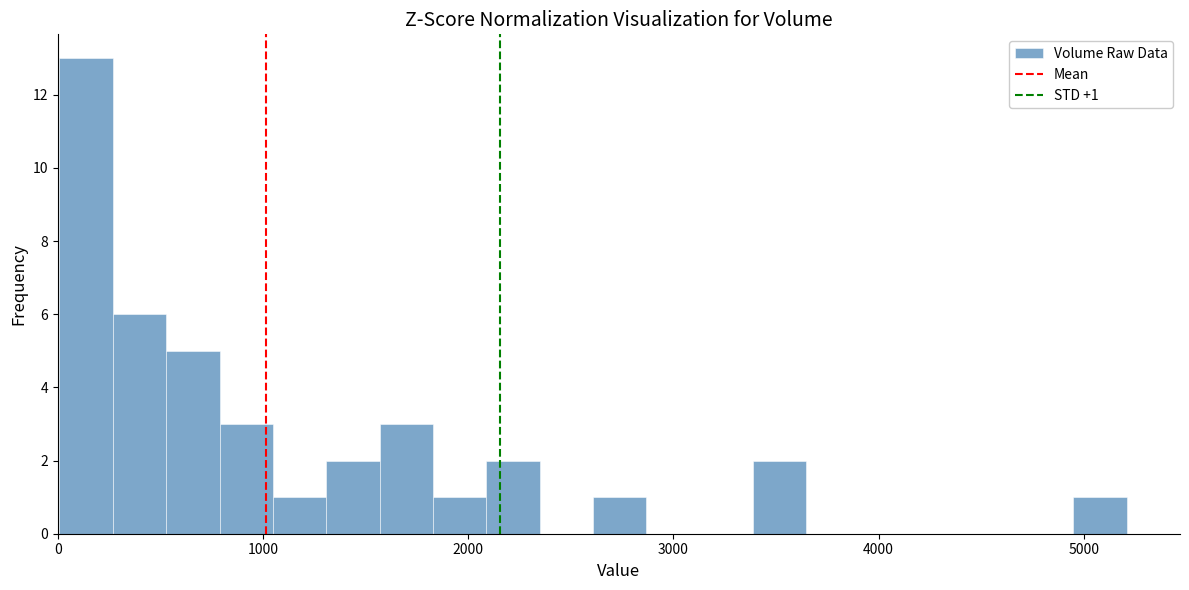

Around what value on the x-axis is the tallest bar? Give the approximate position of its centre, as read against the axis.

100